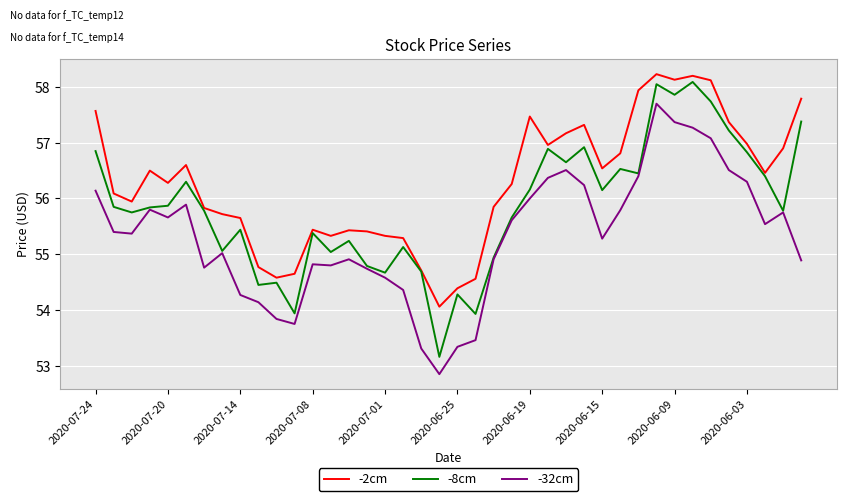

True or false: -2cm and -32cm cross at least once.

False